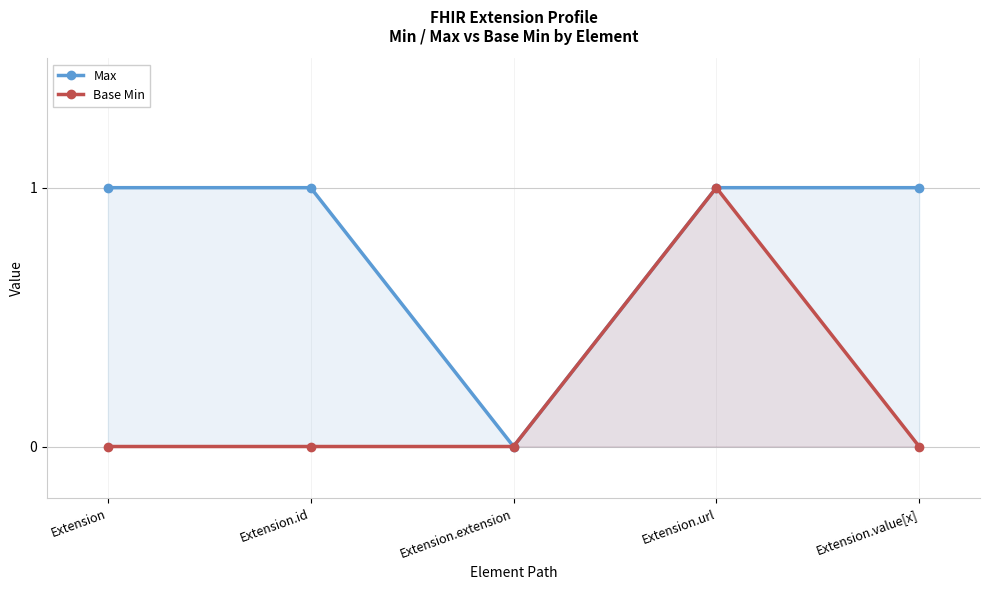

How many positive values does the Base Min series have?

1